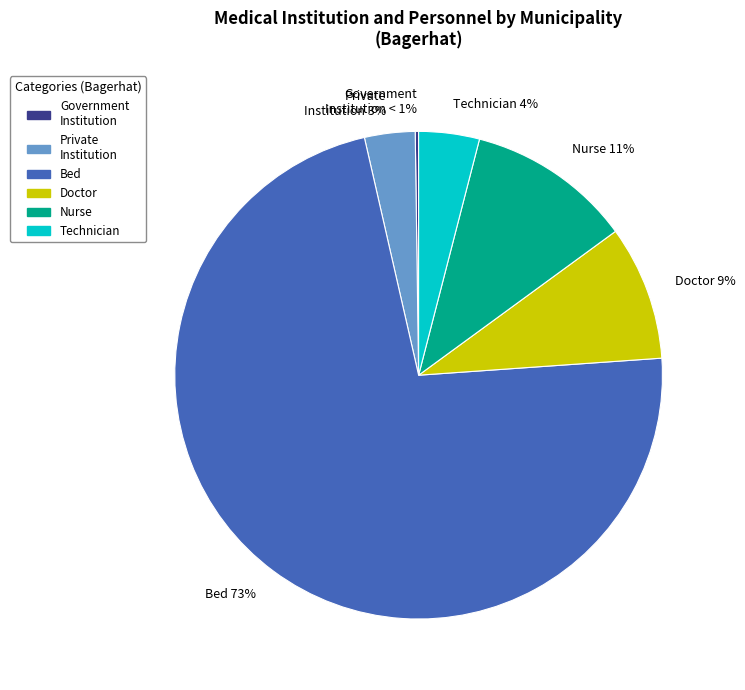

What percentage is the Nurse slice, to the nearest percent?

11%